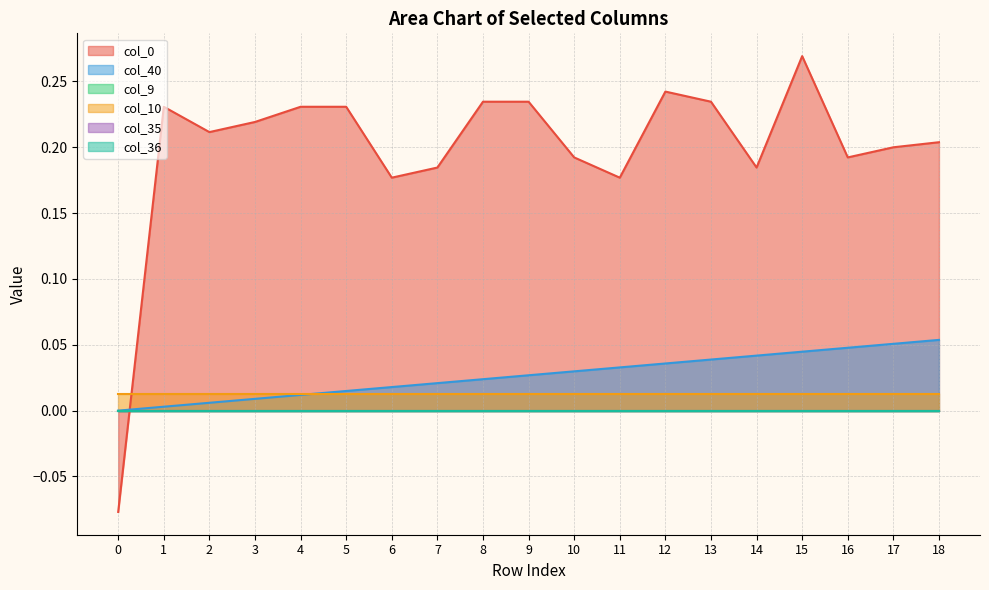

Which series changed the most between 16 and 17?

col_0